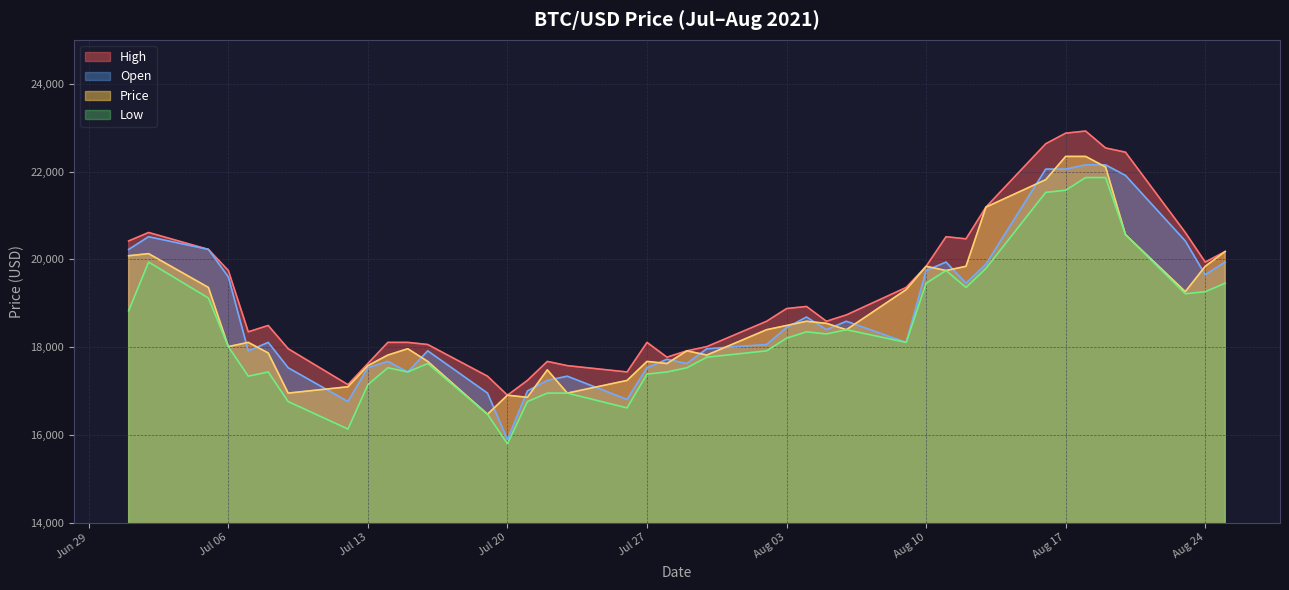

True or false: Open and Low intersect in this chart.

False